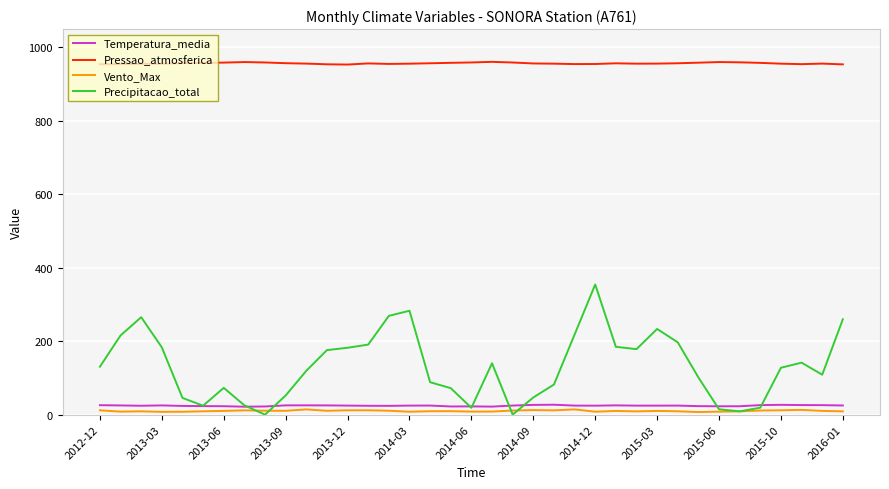

What is the difference between the maximum and minimum values in the Precipitacao_total series?

354.4